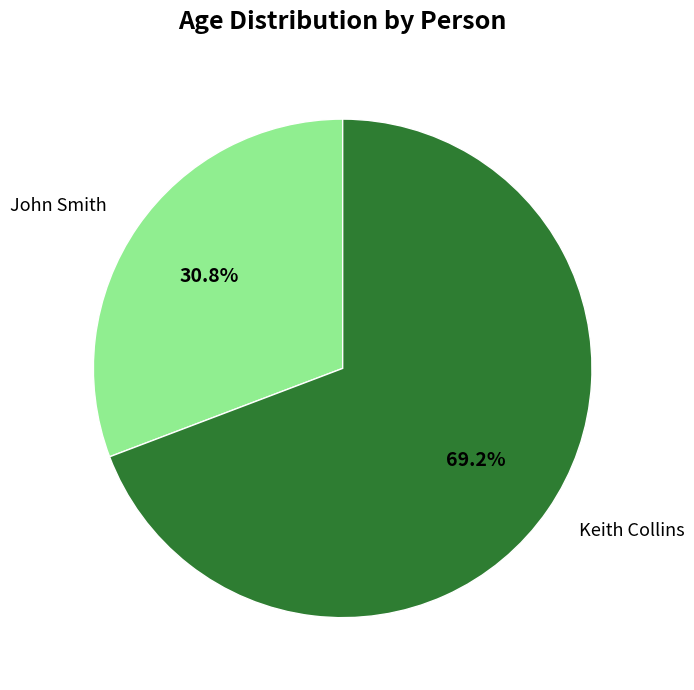

To the nearest percent, what portion does Keith Collins represent?

69%